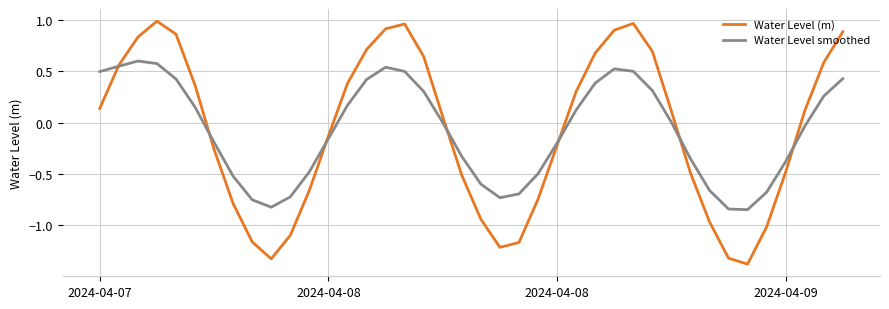

What is the lowest value of the Water Level (m) series?

-1.4